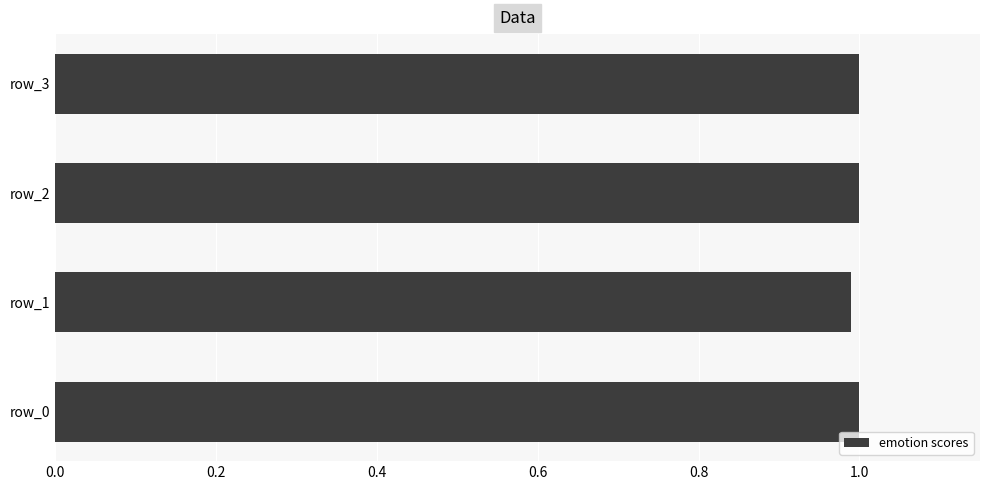

What is the average value?

1.0